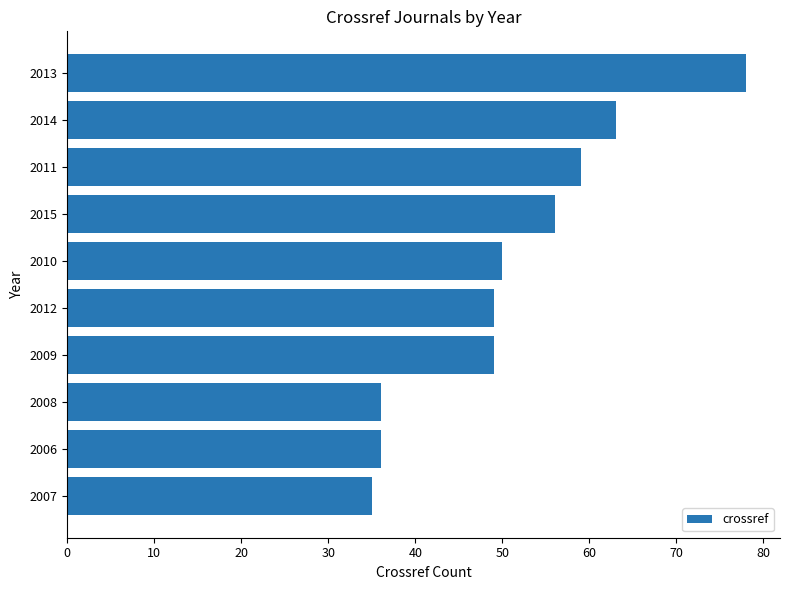

What is the approximate value at 2015, to the nearest 5?

55